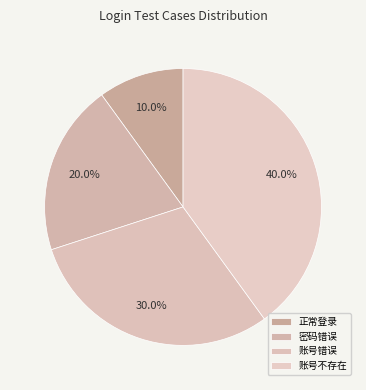

Is 账号不存在 the majority of the pie?

No